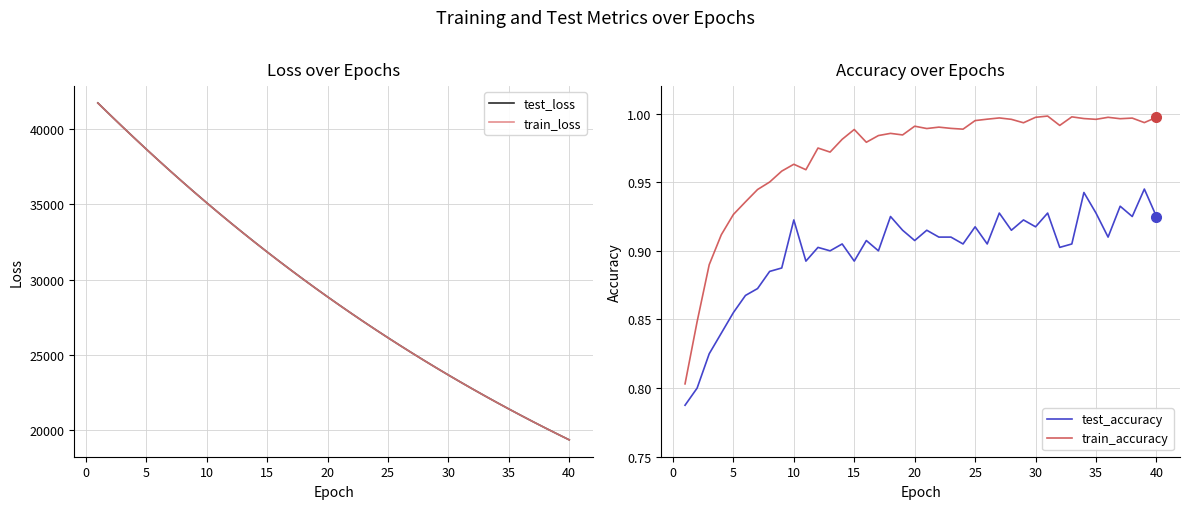

True or false: train_accuracy and train_loss intersect in this chart.

False